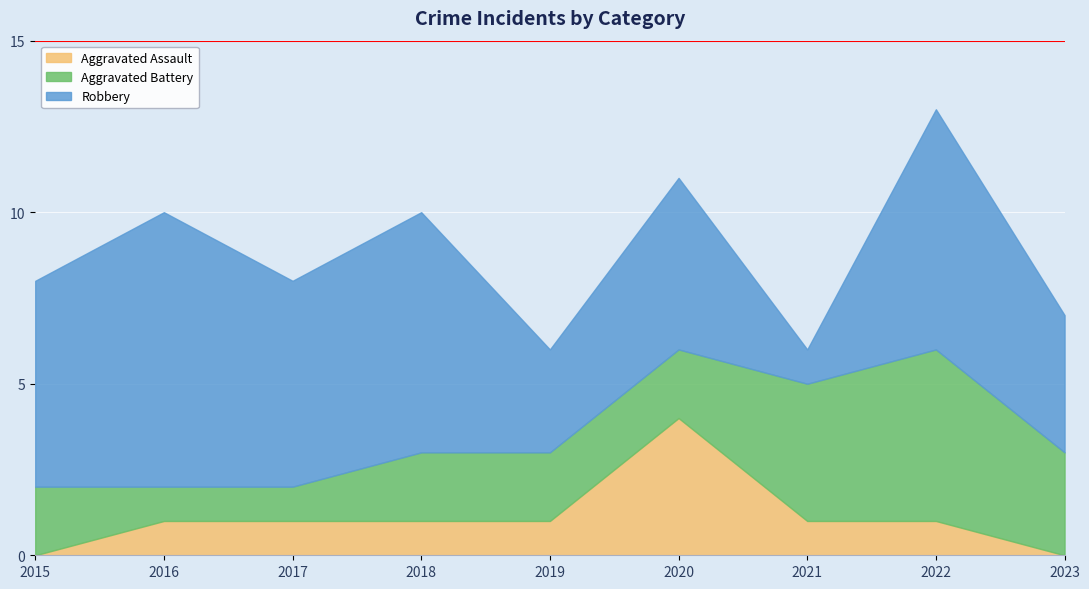

What is the difference between the maximum and second lowest values in the Aggravated Assault series?

4